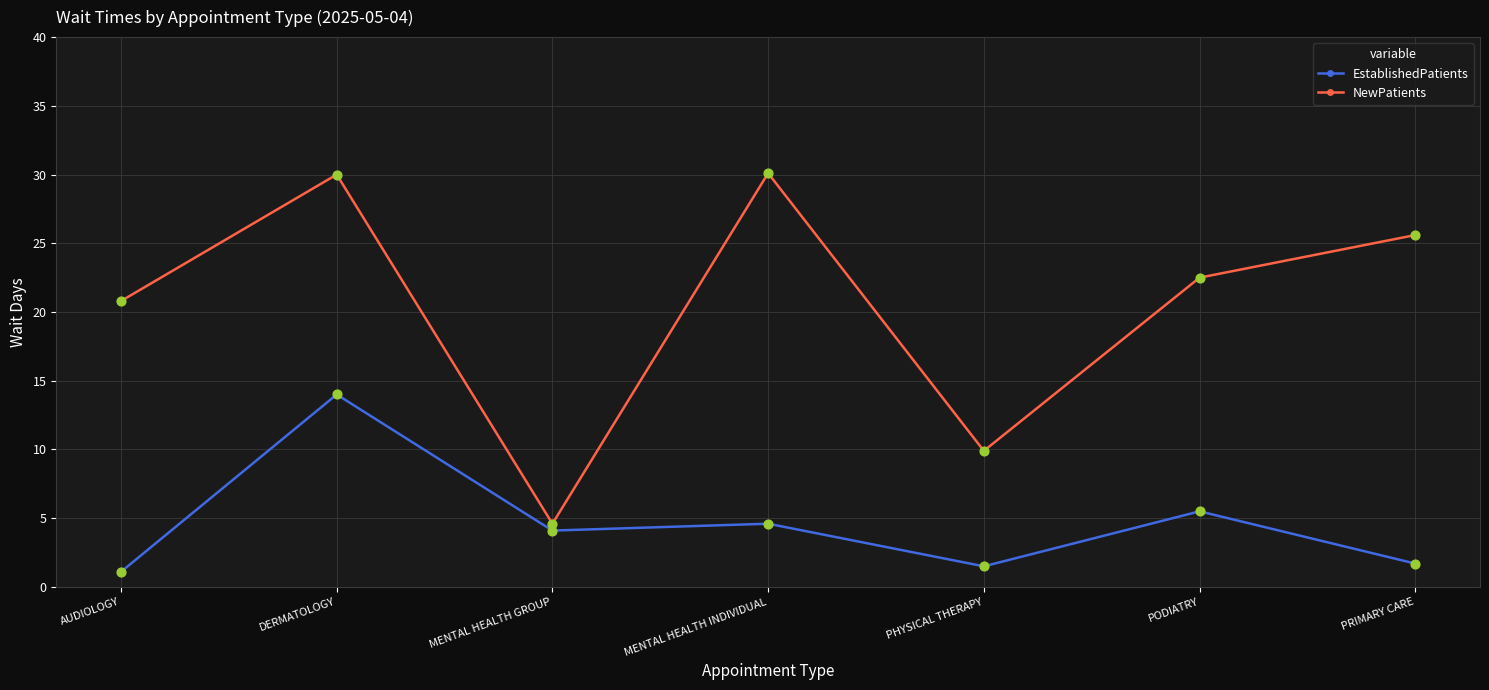

What is the total value across all series at PODIATRY?

28.0